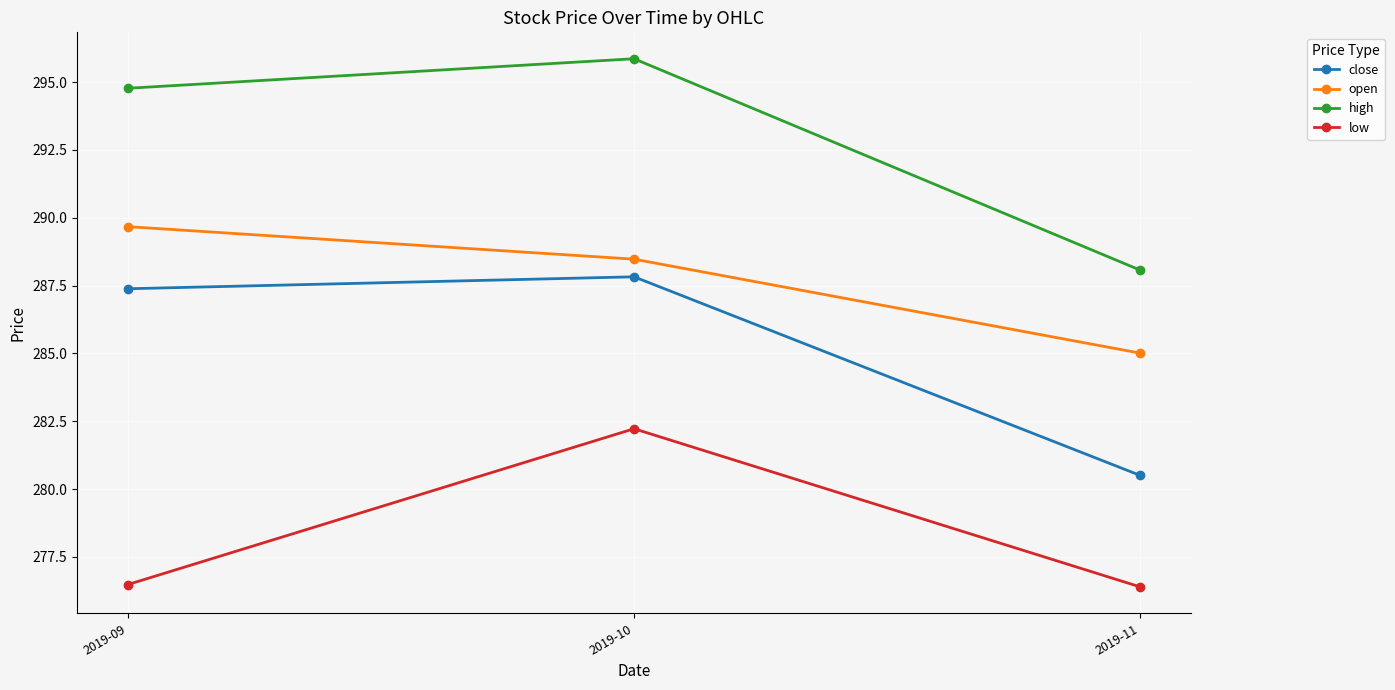

The low series shows 438.7 at 2019-11. True or false?

False